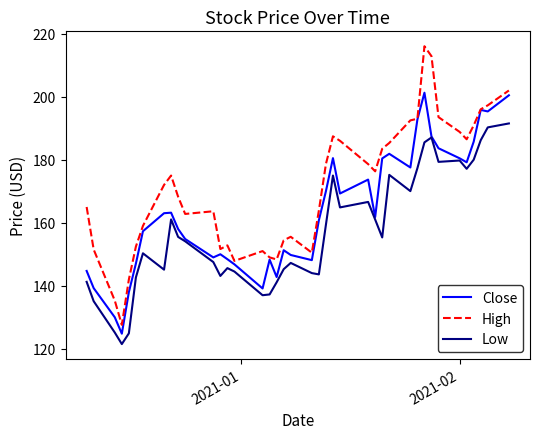

What is the minimum value for Low?

121.5